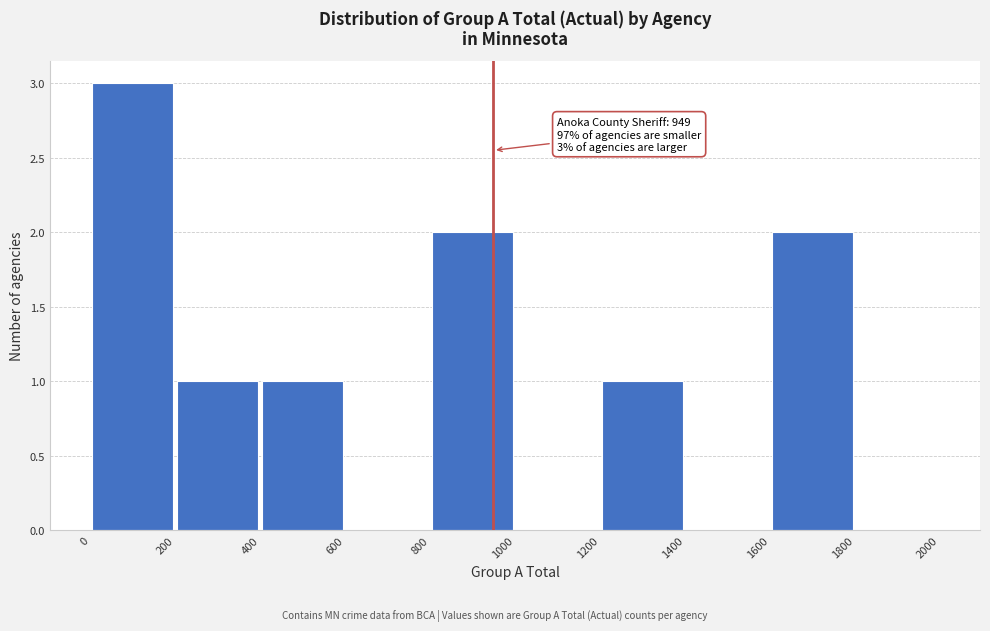

Over which range of the x-axis is the bar tallest?

0 to 200